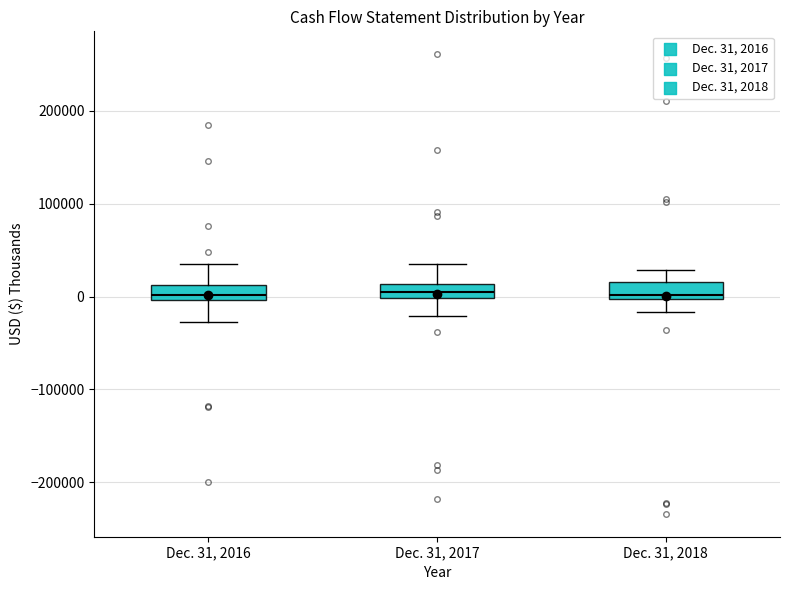

Reading left to right, read every box against the y-axis: the position of its median line, the range the box covers, and the ends of its whiskers. The values are not printed on the chart, so give them approximately, as read against the axis.

Dec. 31, 2016: median 0 (just above the box's lower edge), box 0 to 10000, whiskers -30000 to 30000
Dec. 31, 2017: median 0 (inside the box), box 0 to 10000, whiskers -20000 to 40000
Dec. 31, 2018: median 0 (just above the box's lower edge), box 0 to 20000, whiskers -20000 to 30000